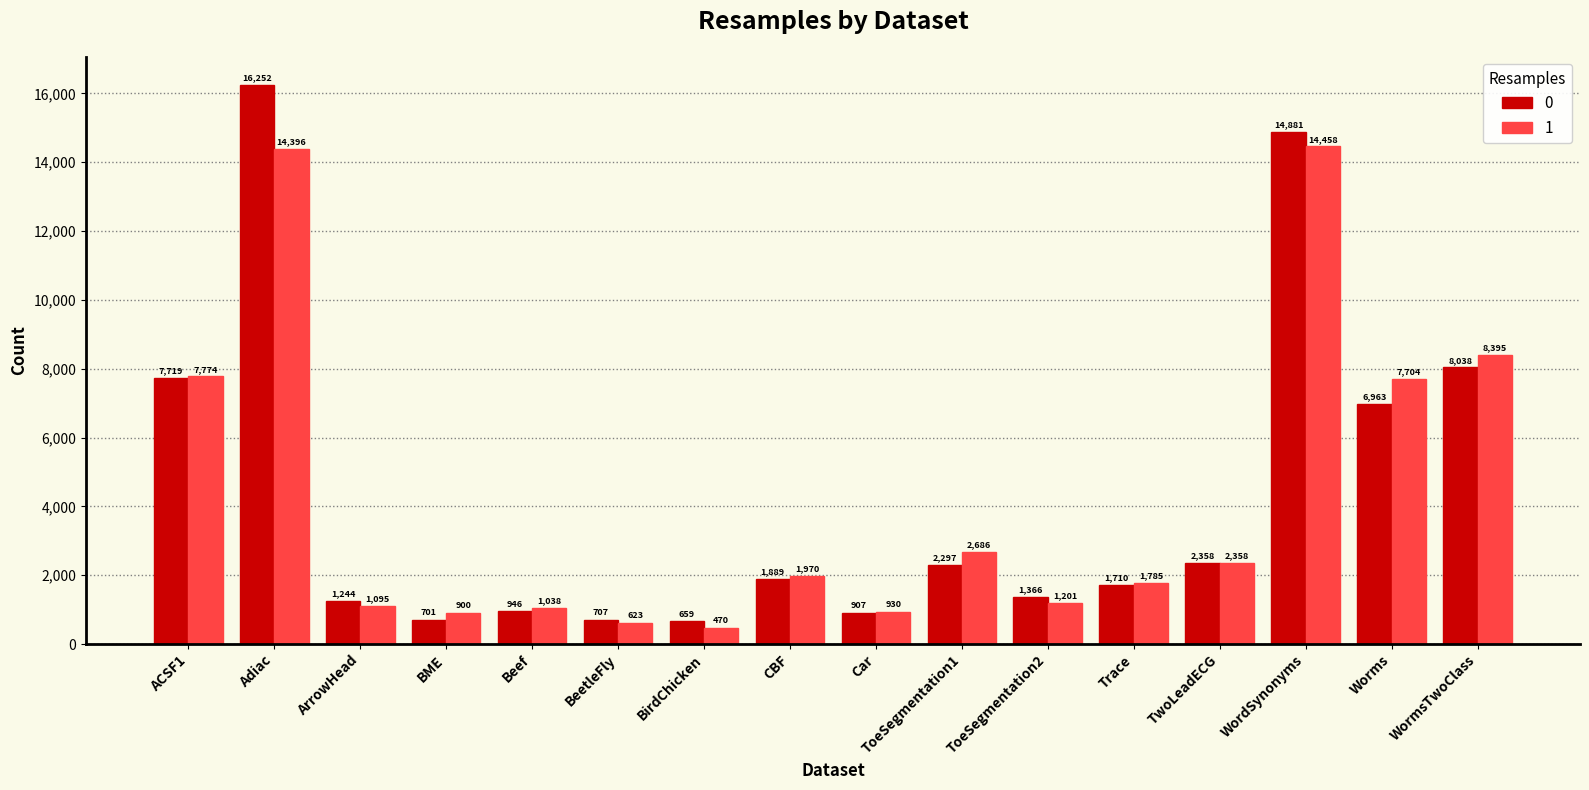

Where is 0 nearest to the value 8455?

WormsTwoClass